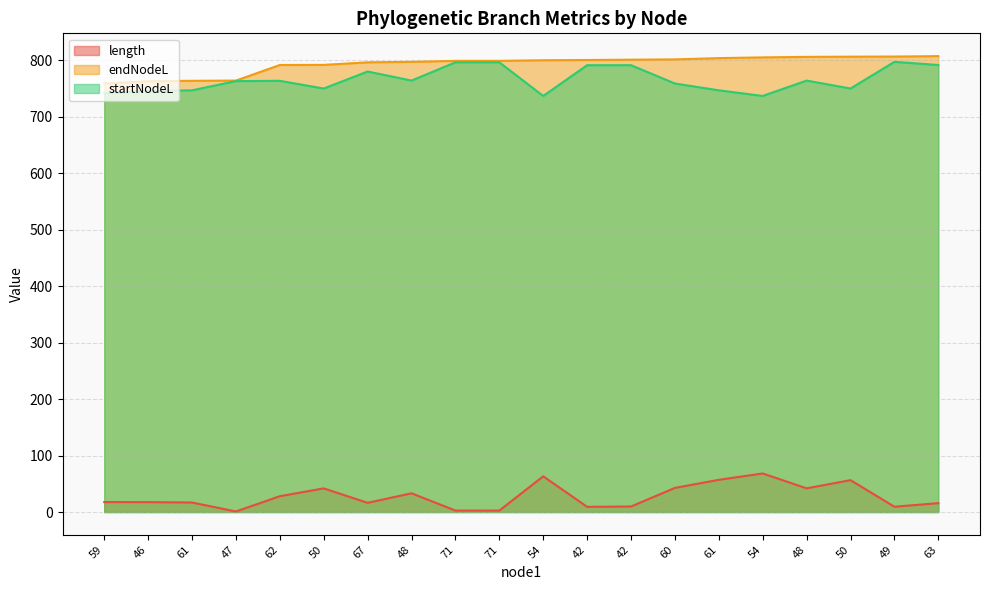

What are all the series names shown in the legend?

length, endNodeL, startNodeL